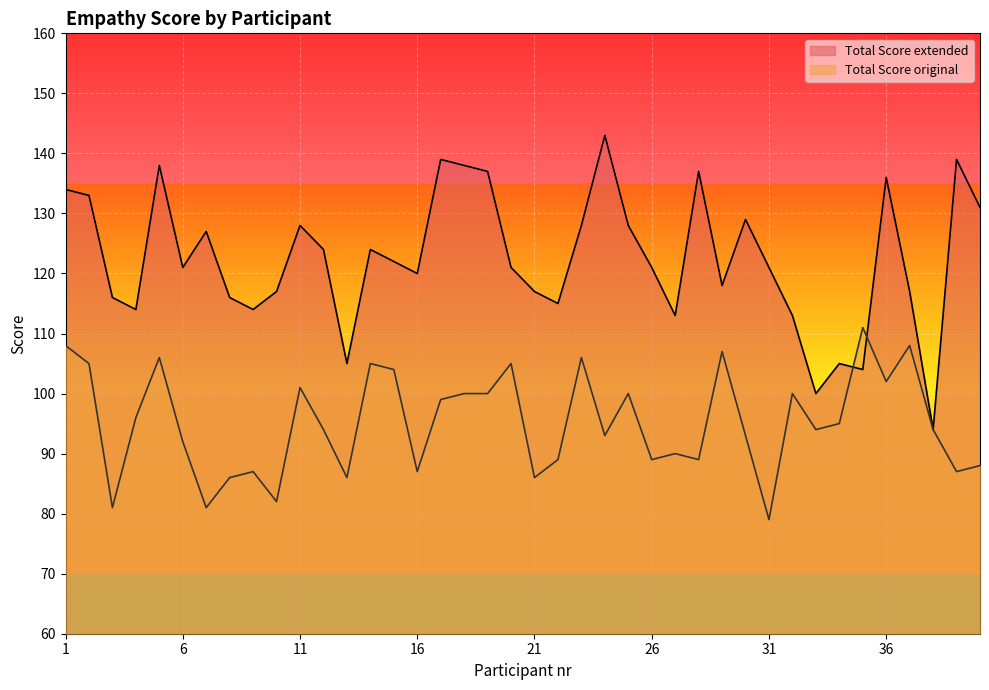

Rank the series by their average value, from highest to lowest.

Total Score extended, Total Score original